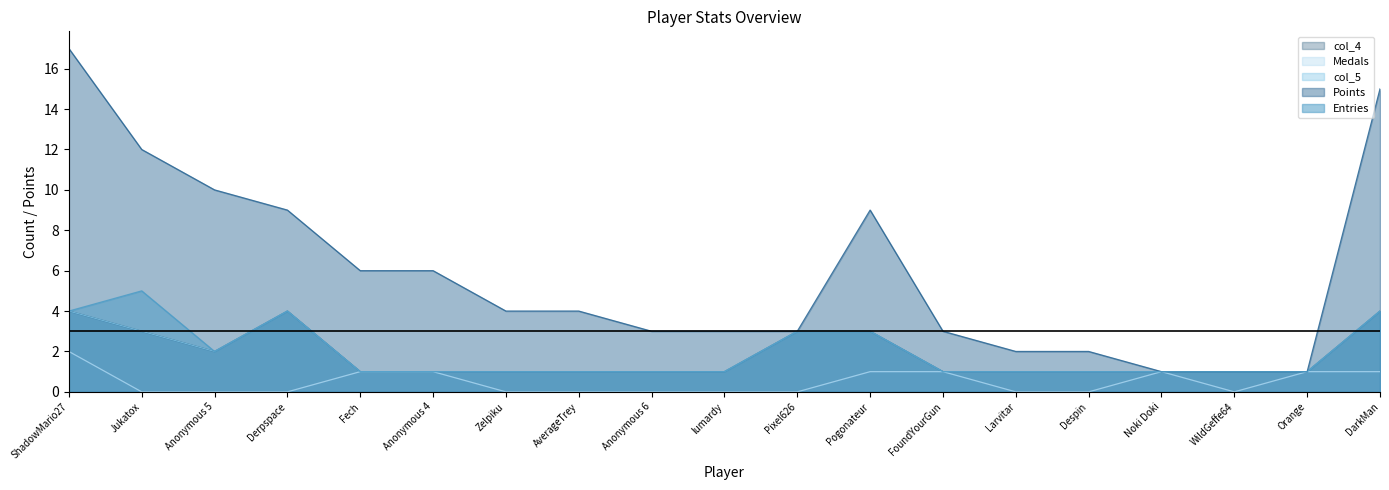

At which category does the chart reach its minimum across all series?

Jukatox